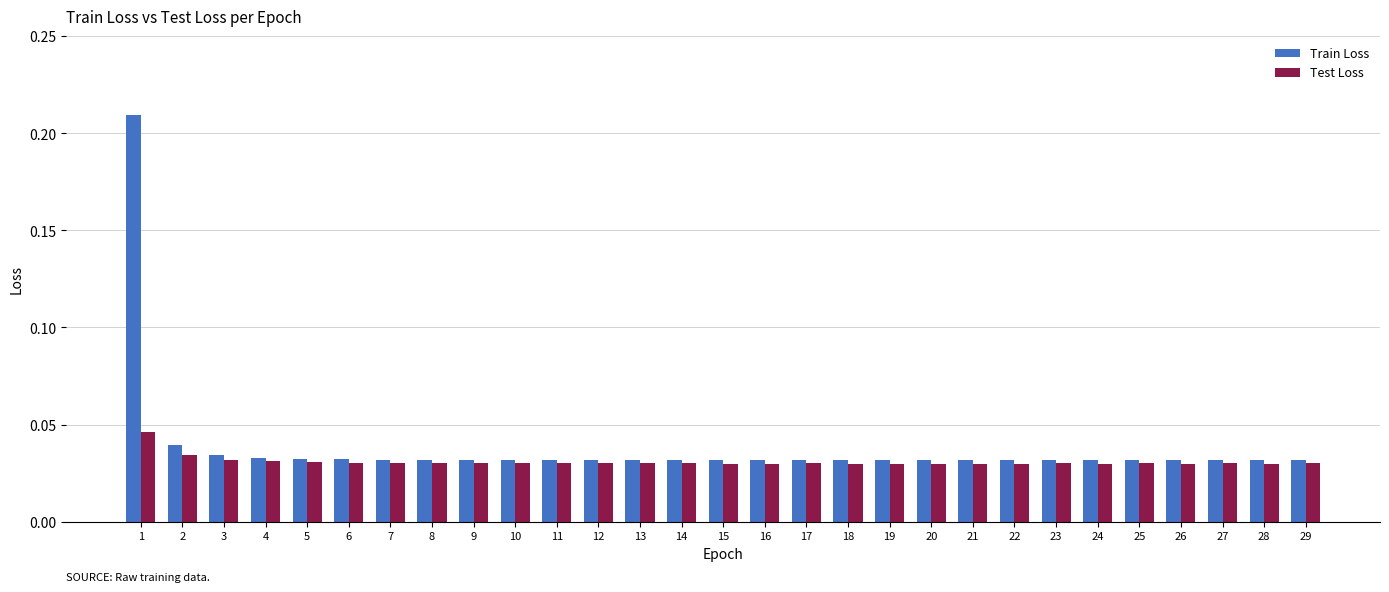

Count the Test Loss values in the range 0 to 1.

29